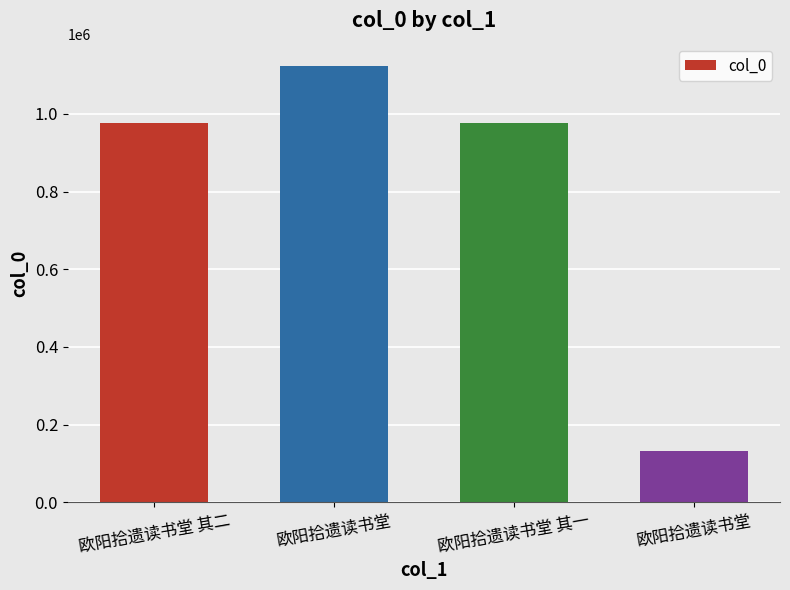

At which category does the chart reach its peak across all series?

欧阳拾遗读书堂